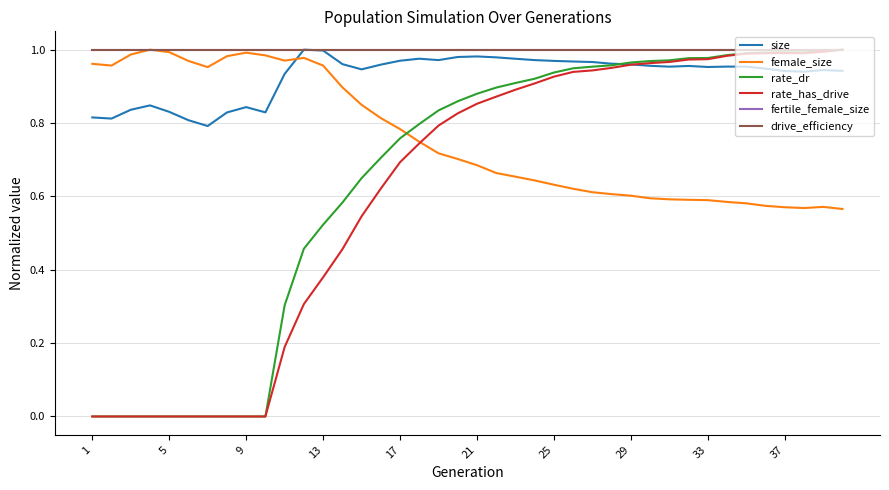

Does the chart have visible grid lines?

Yes